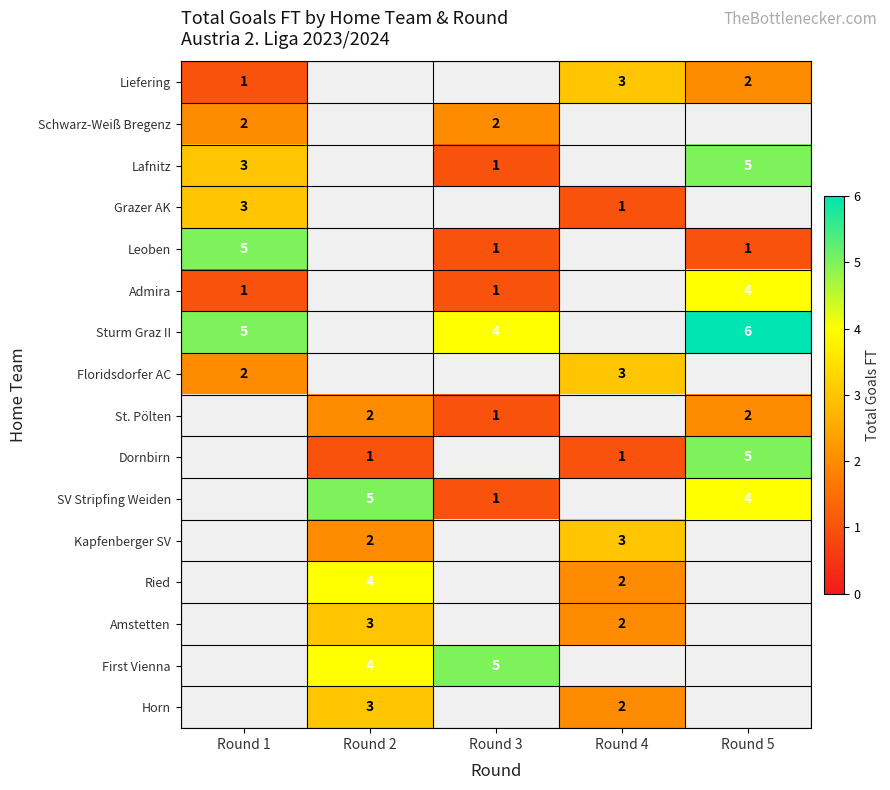

True or false: Schwarz-Weiß Bregenz has a value of 2 at Round 3.

True